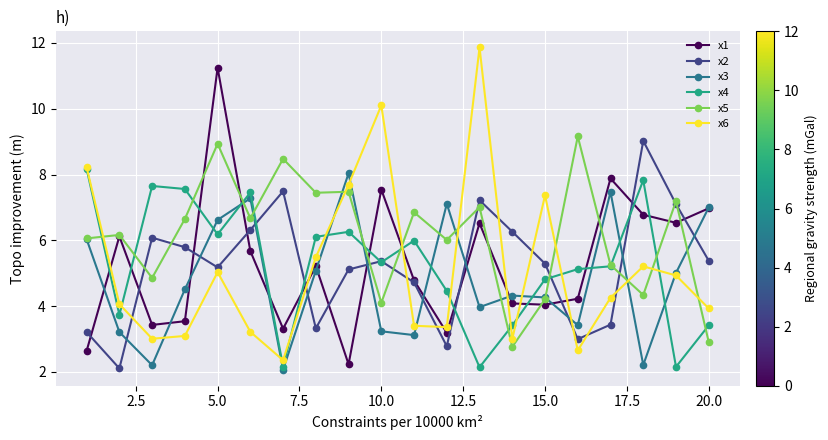

Which series has the largest total across all categories?

x5